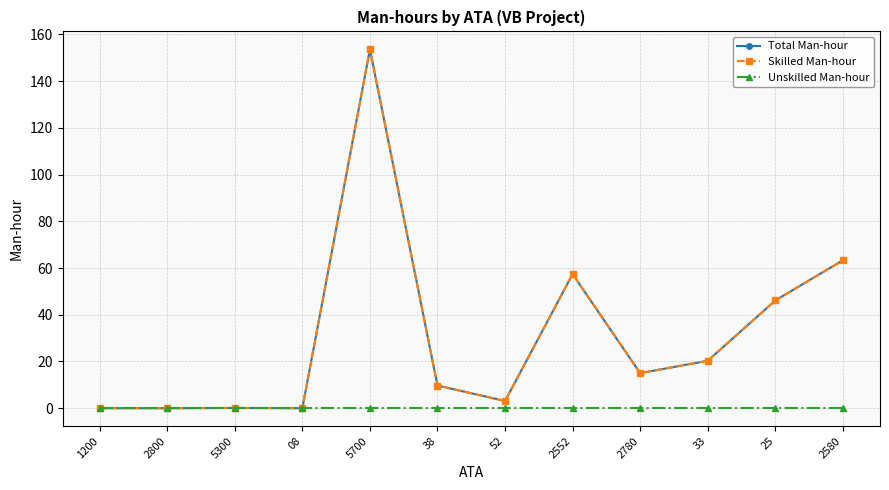

List the labels in order of Unskilled Man-hour value, smallest first.

1200, 2800, 5300, 08, 5700, 38, 52, 2552, 2780, 33, 25, 2580